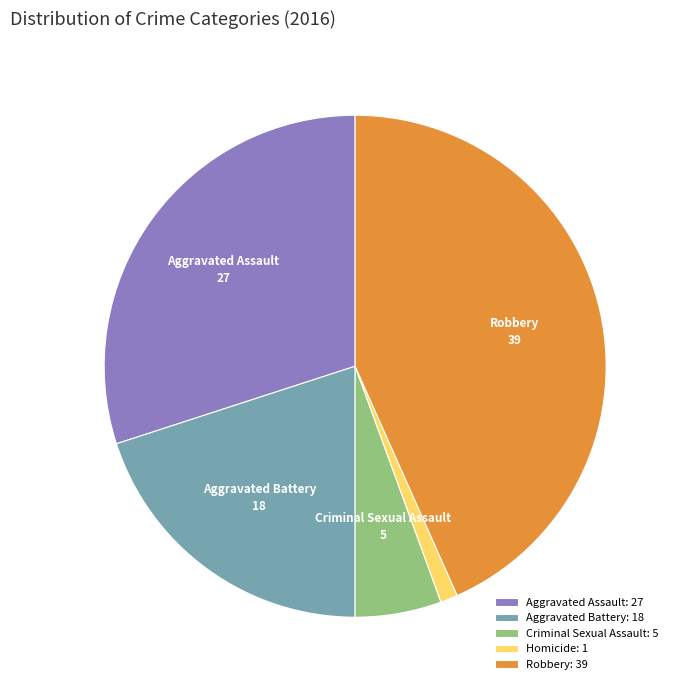

Is there any slice that represents more than half of the pie?

No